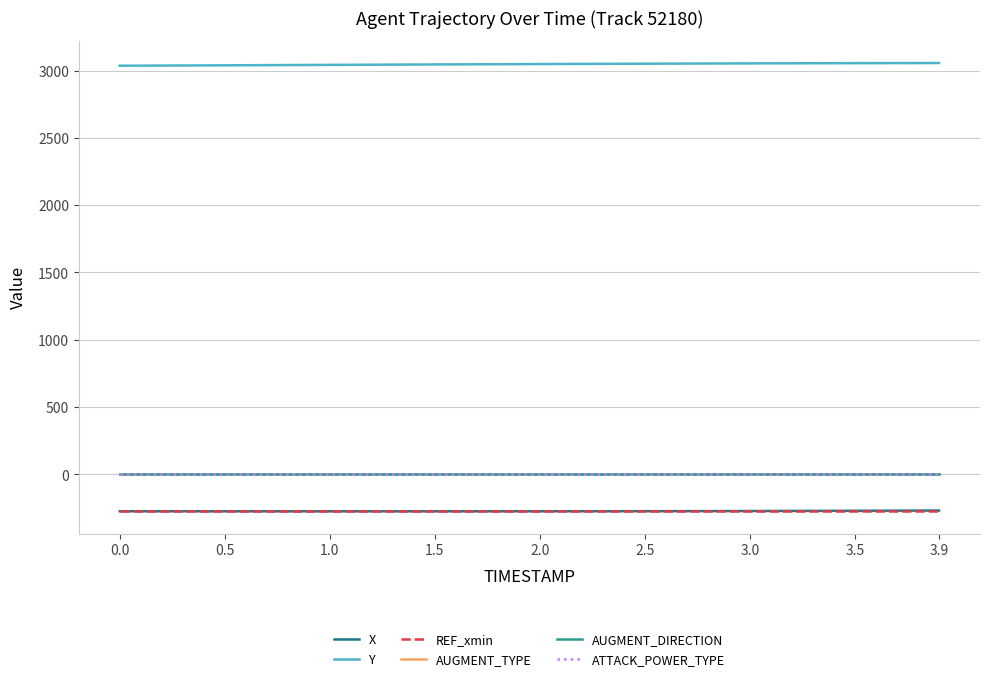

How many lines are shown in the chart?

6